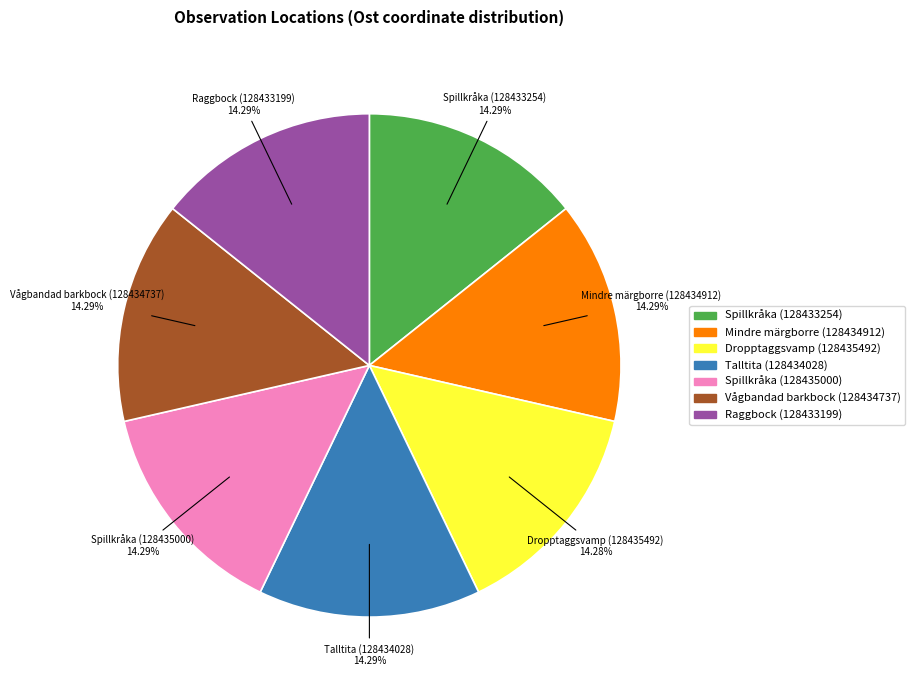

What is the ratio of the value at Mindre märgborre (128434912) to the value at Raggbock (128433199)?

1.0